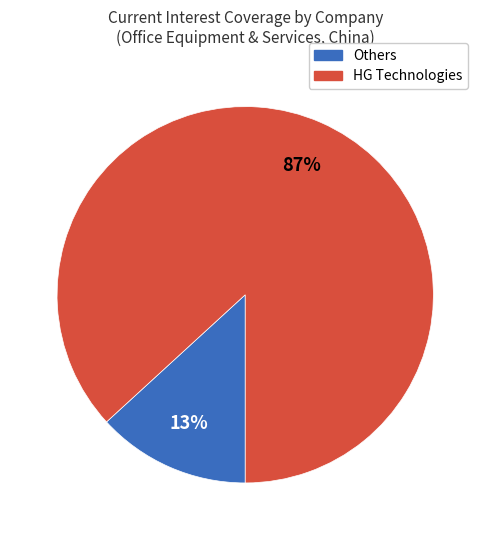

To the nearest percent, what is the average slice percentage?

50%